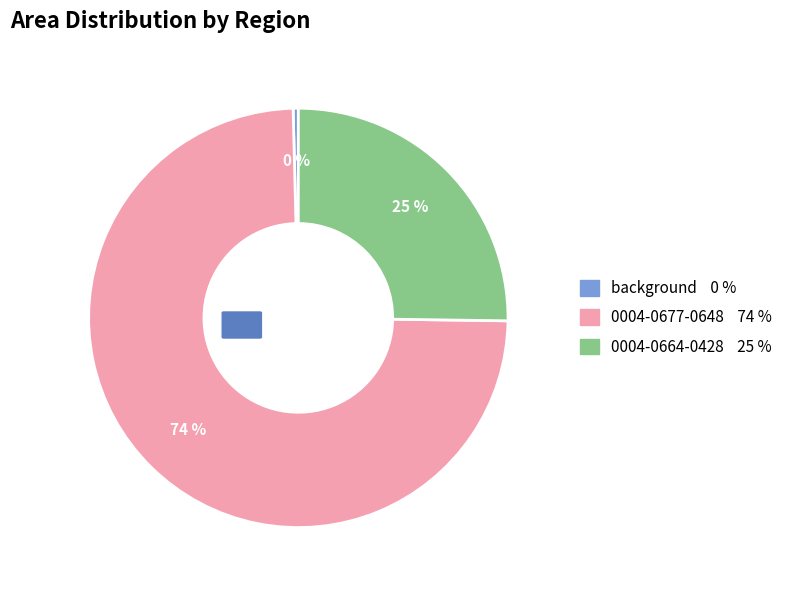

What is the ratio of the value at 0004-0664-0428 to the value at background?

63.4